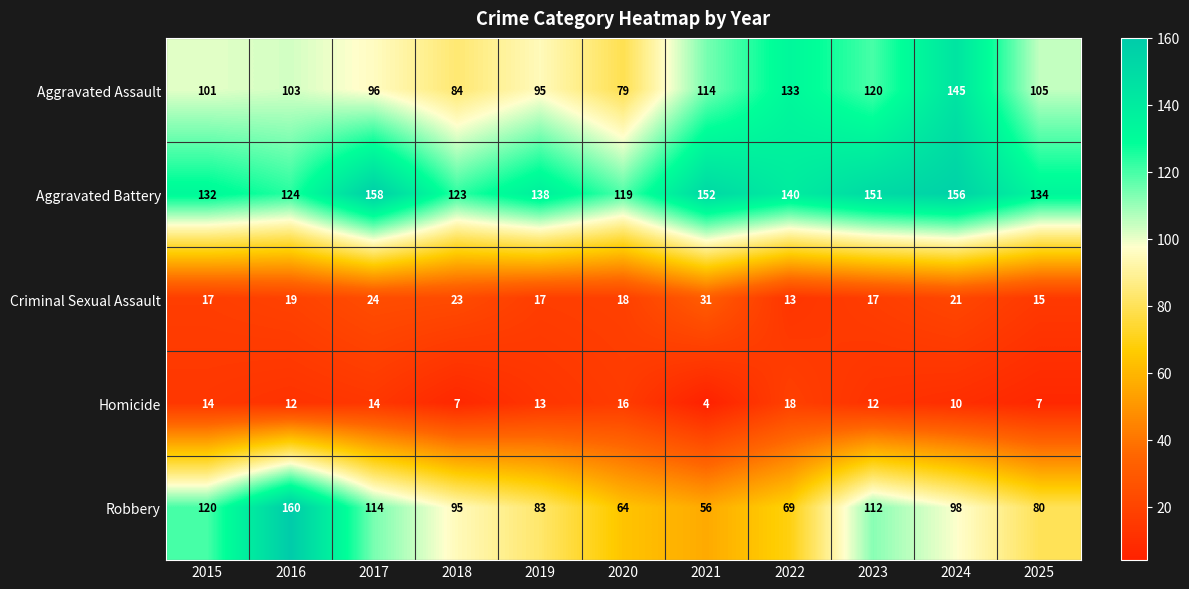

Which series has the widest spread of values?

Robbery